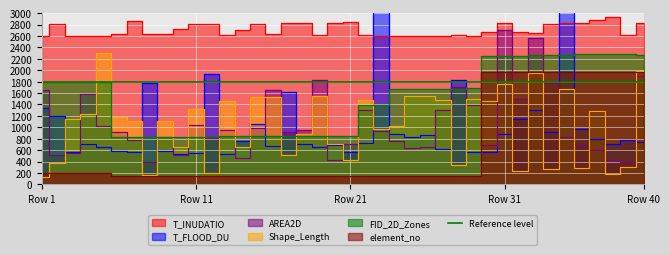

Is it true that T_INUDATIO equals 1441.3 at 33?

False